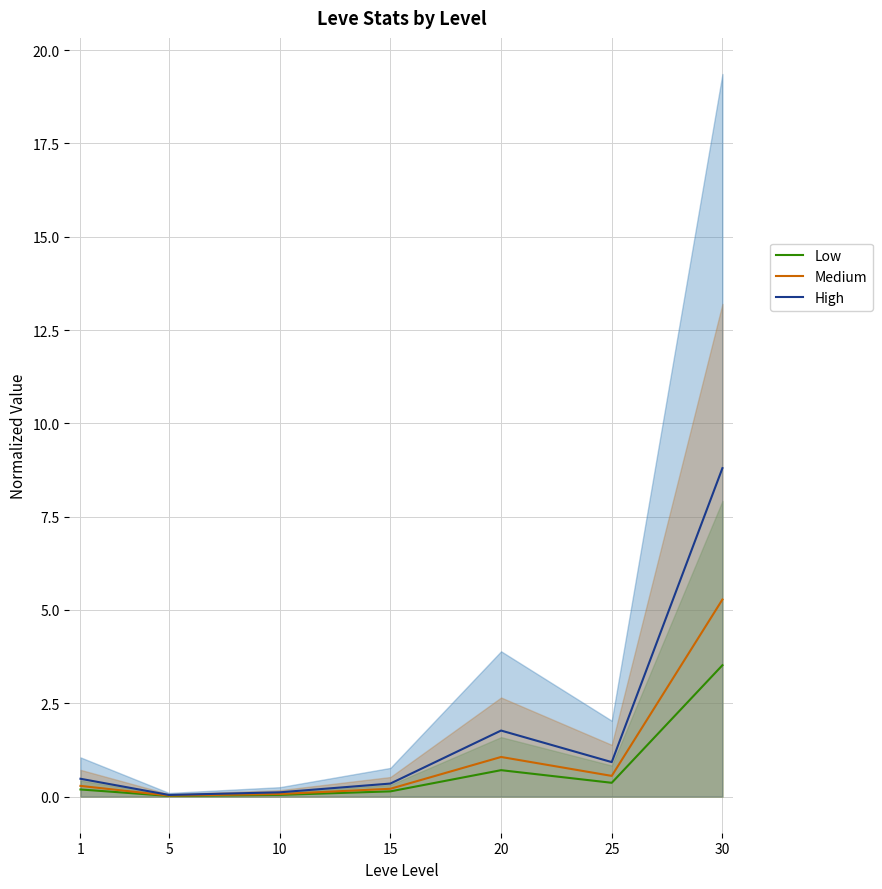

How many interior local valleys does the High series have?

2